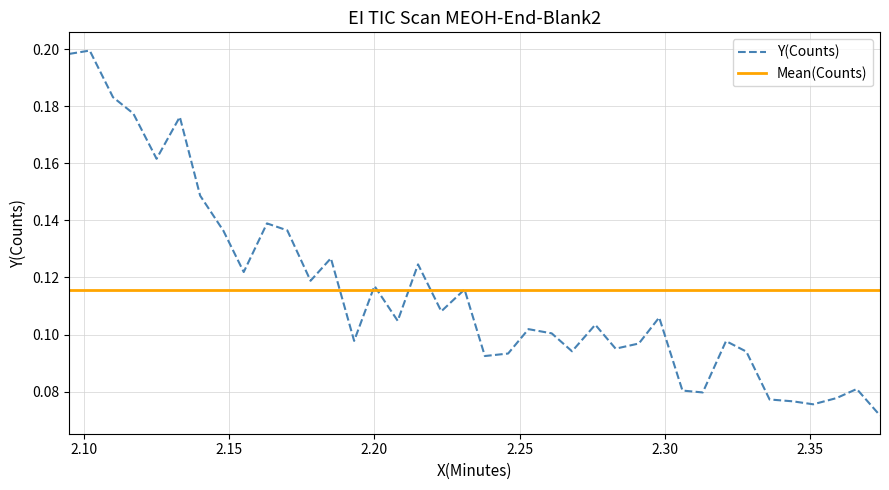

Does the chart display data point markers on the line(s)?

No